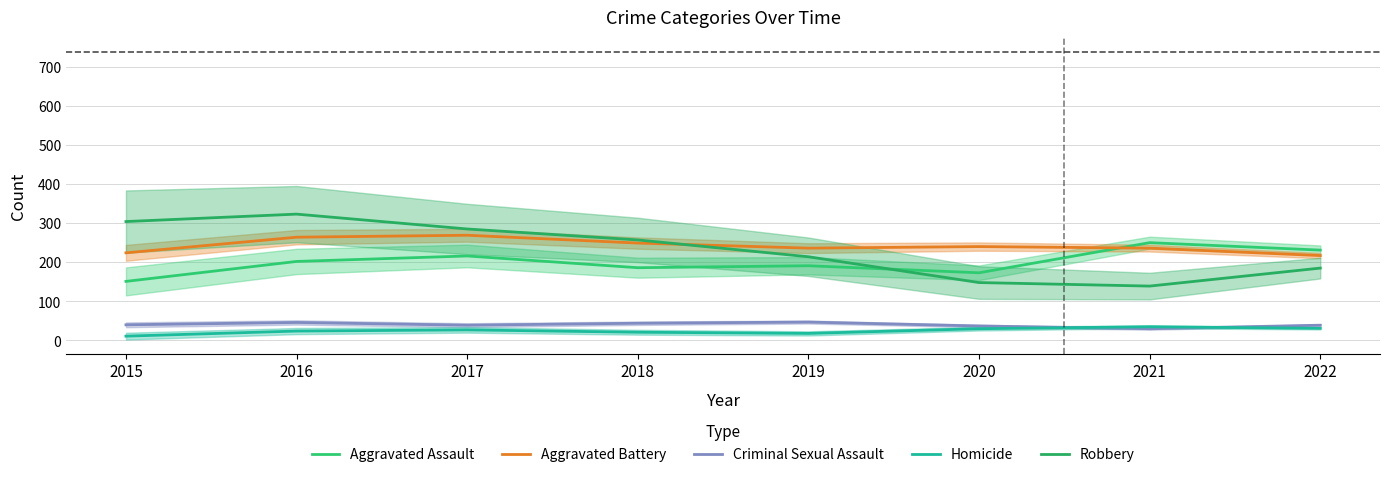

After their last crossing, which series has the higher values: Robbery or Aggravated Battery?

Aggravated Battery